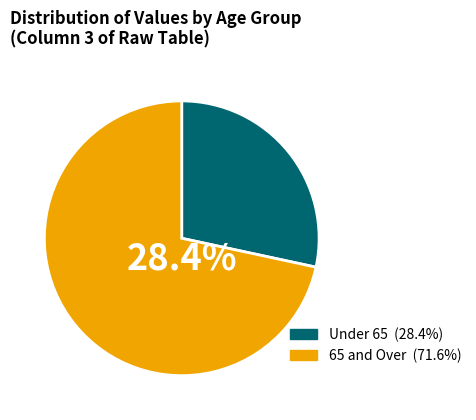

Is 80 - 84 the majority of the pie?

No